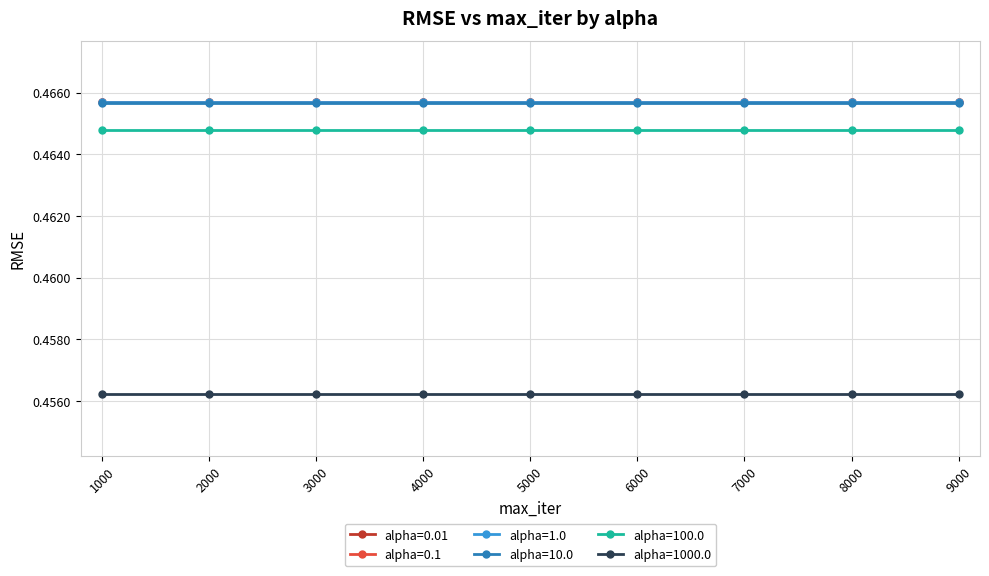

True or false: alpha=1000.0 and alpha=100.0 intersect in this chart.

False